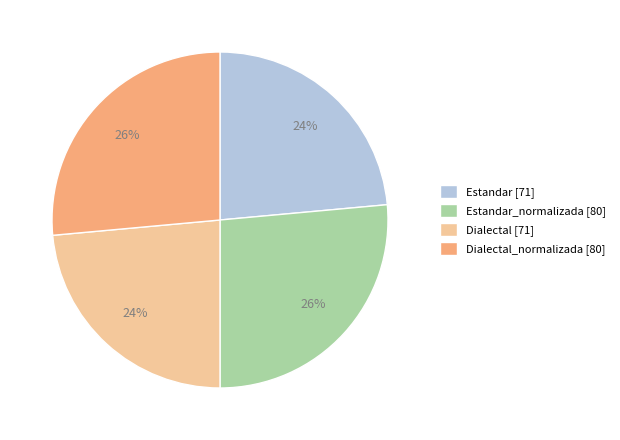

True or false: Estandar_normalizada [80] accounts for 26% of the total.

True